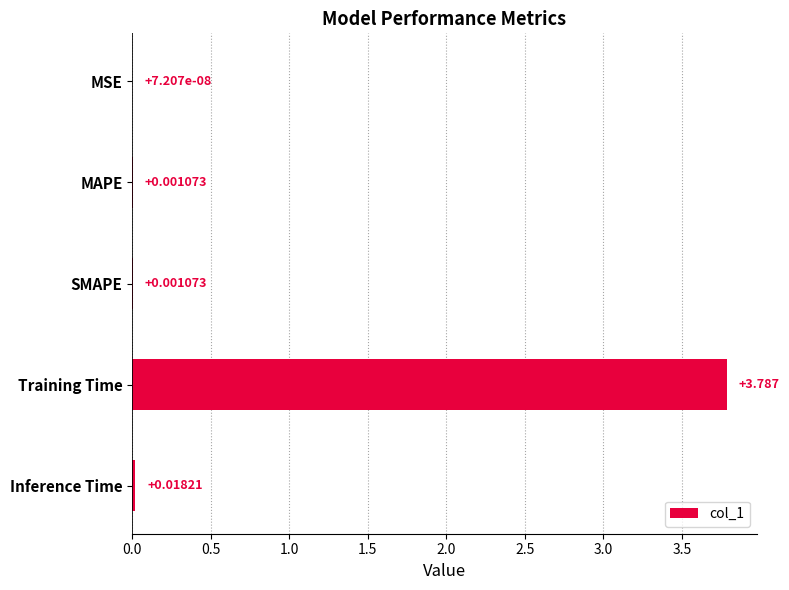

Where is the data nearest to the value 1?

Inference Time